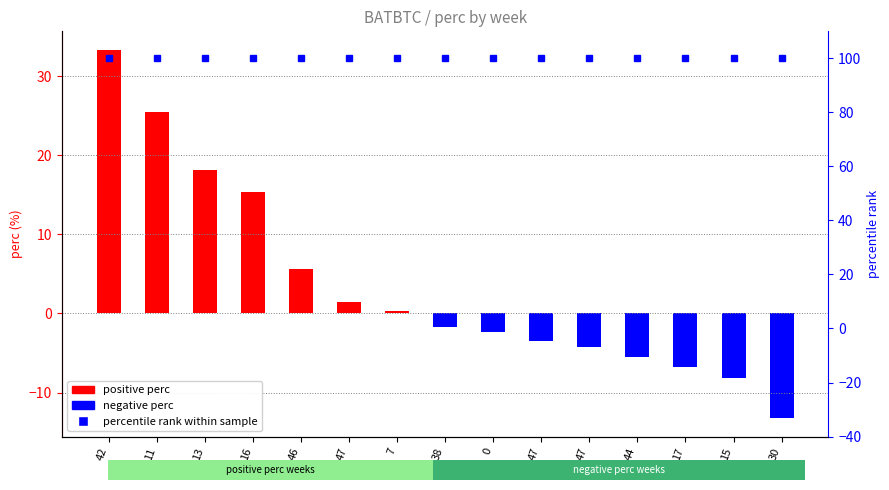

Which category has the highest value across all series?

42